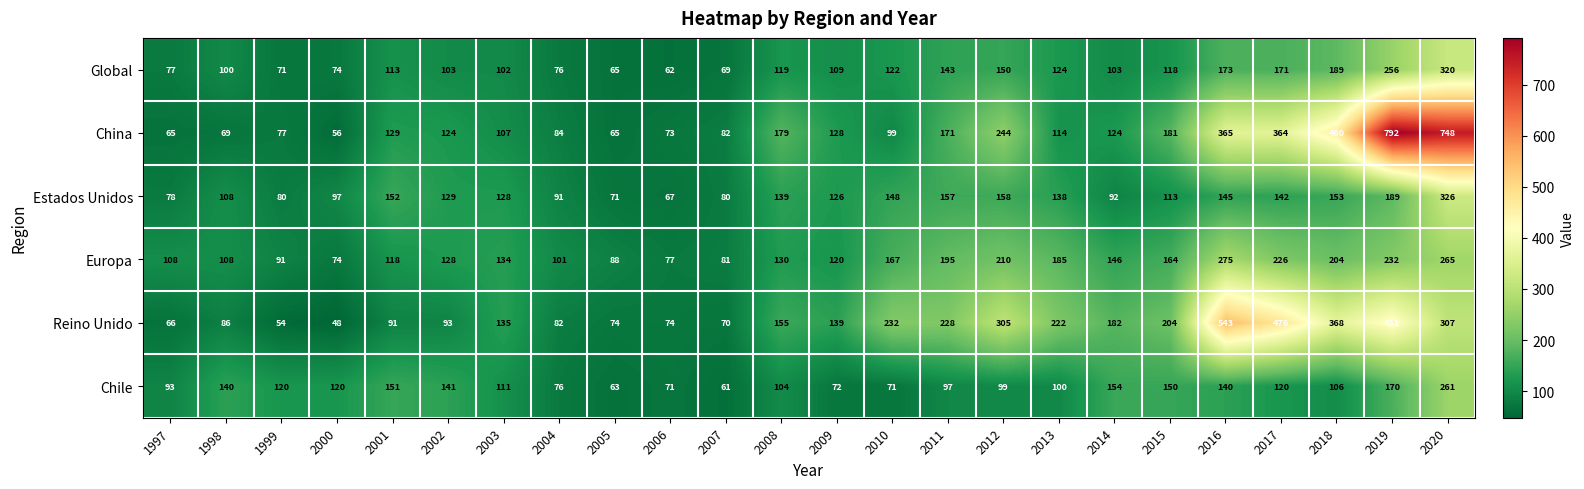

Is the value of Europa at 2008 greater than the value of Global at 2018?

No